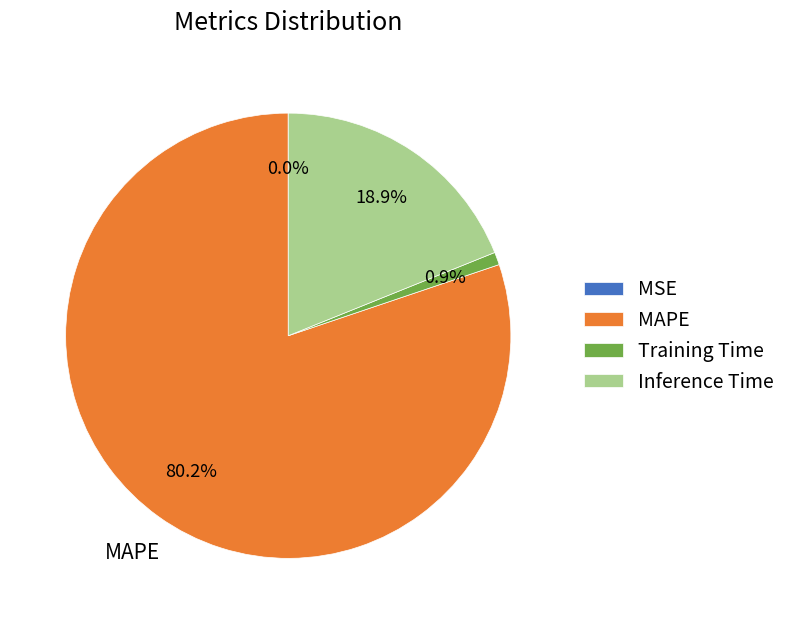

To the nearest percent, what percentage of the pie is Inference Time?

19%